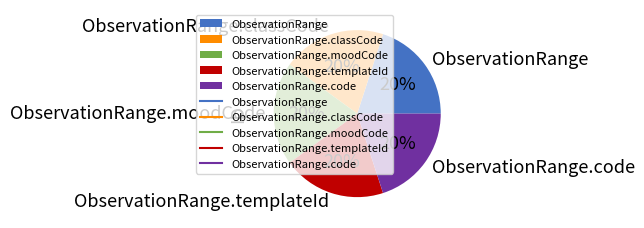

Approximately how many times larger is the value at ObservationRange.templateId compared to ObservationRange.code?

1.0